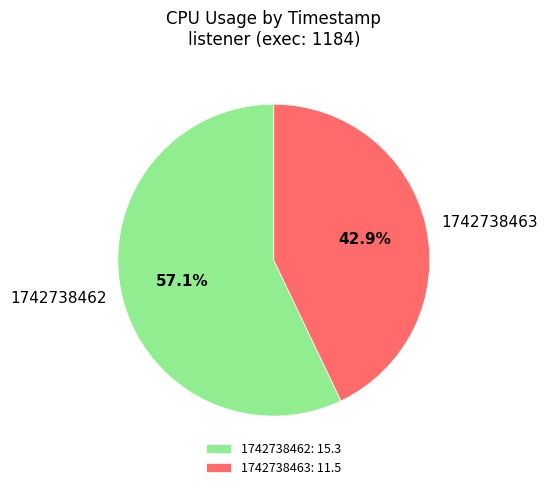

True or false: 1742738463 accounts for 43% of the total.

True